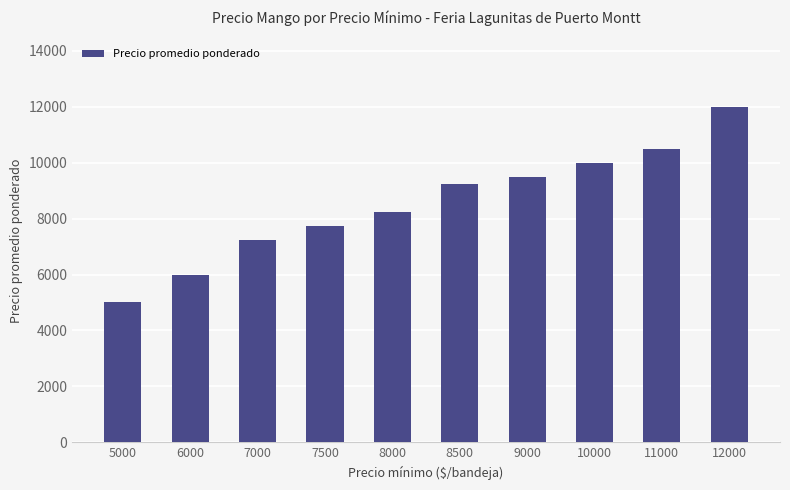

How many data points does each series have?

10